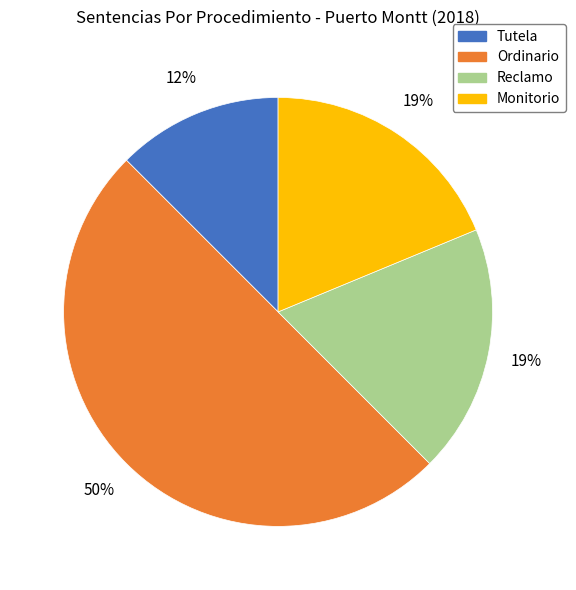

What is the largest slice in the pie chart?

Ordinario